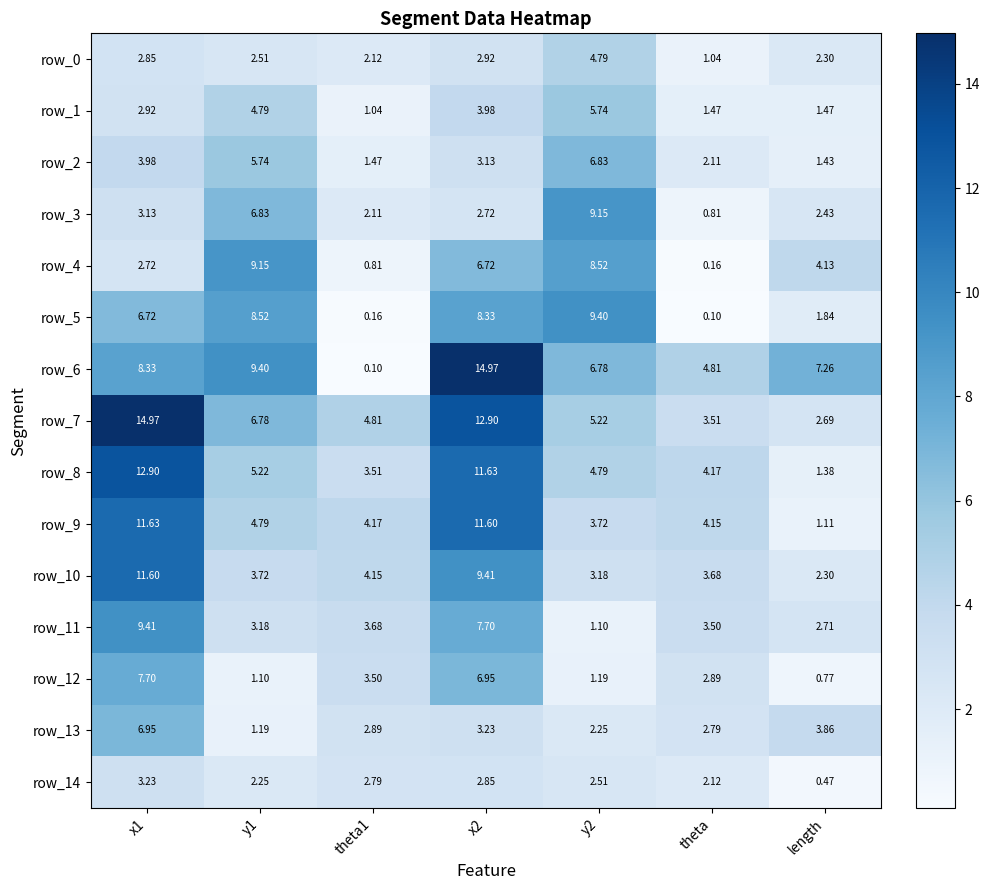

How many categories are shown in the chart?

7